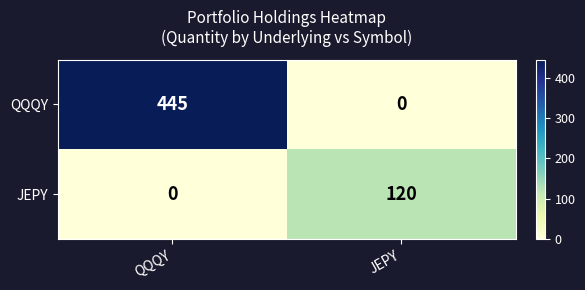

What is the difference between the highest and lowest values at QQQY?

445